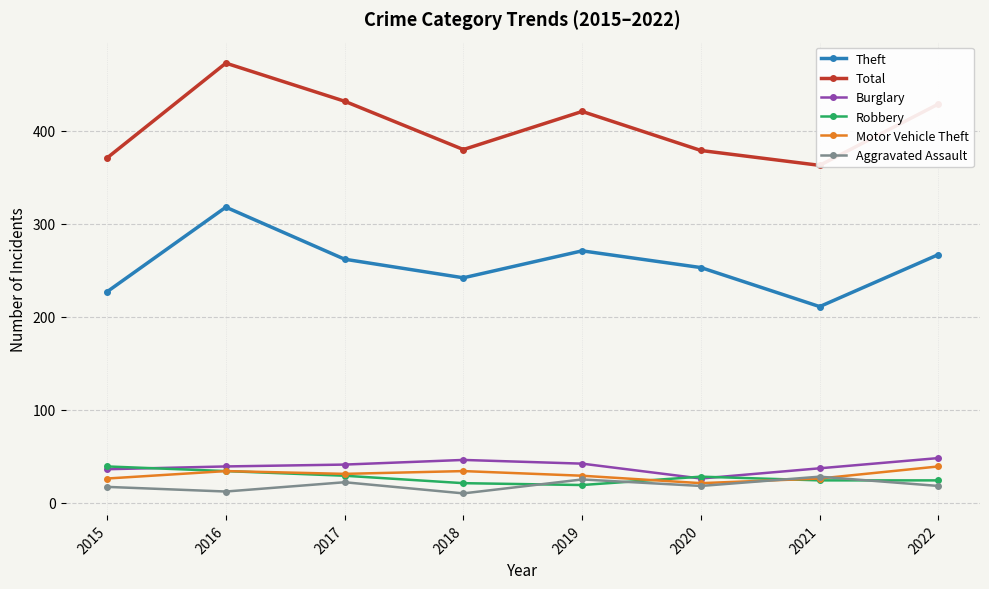

True or false: Motor Vehicle Theft and Robbery intersect in this chart.

True